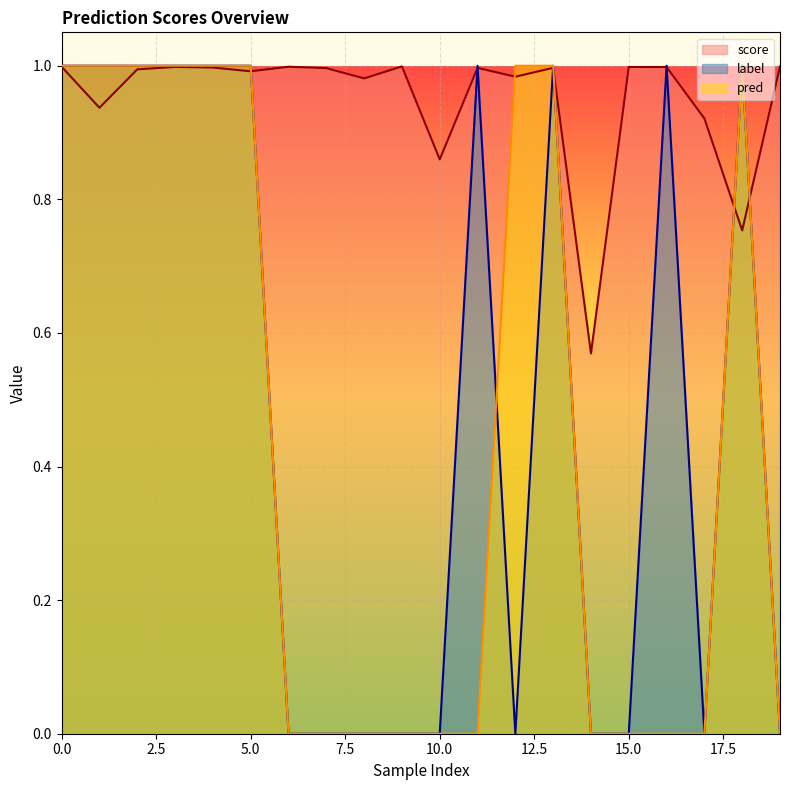

Between 7 and 8, which is larger?

7